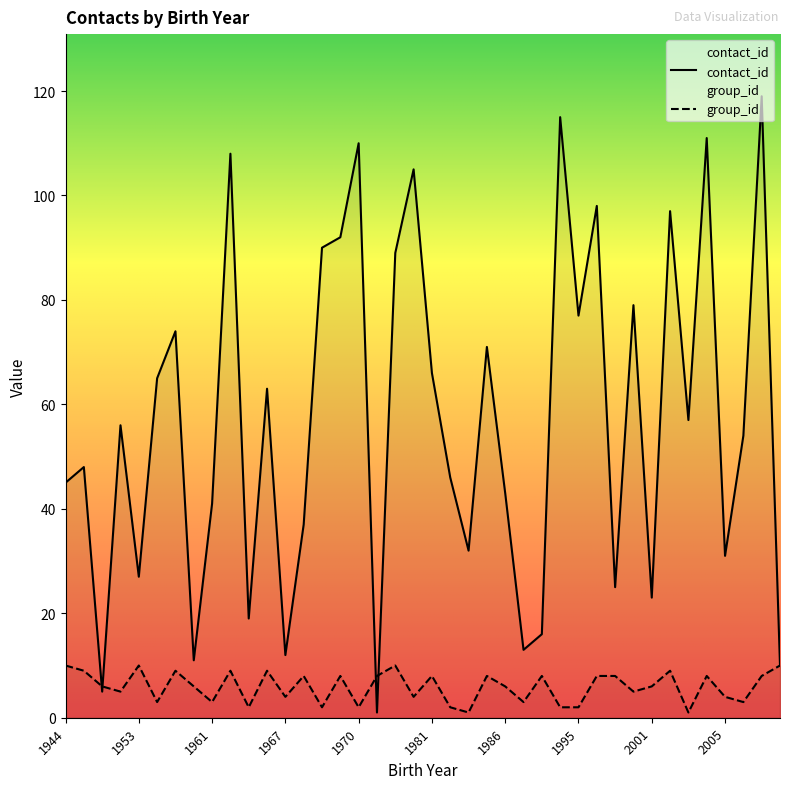

Is the value of contact_id at 2008 greater than the value of group_id at 1996?

Yes